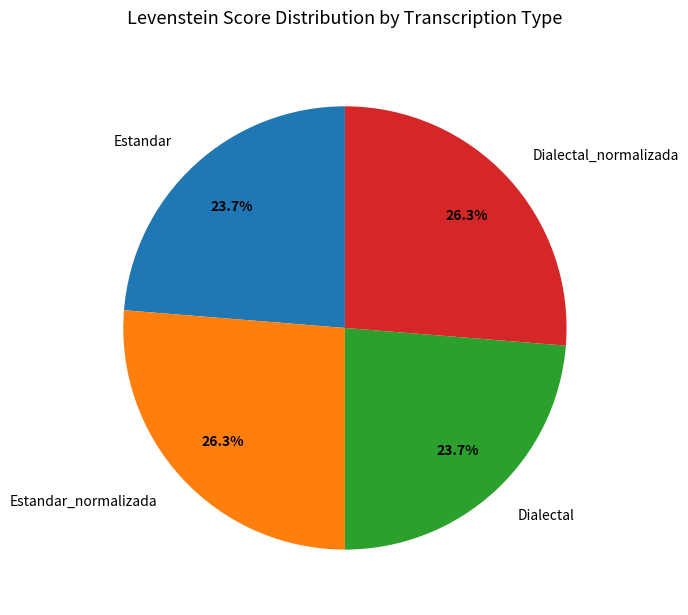

Is Dialectal the majority of the pie?

No